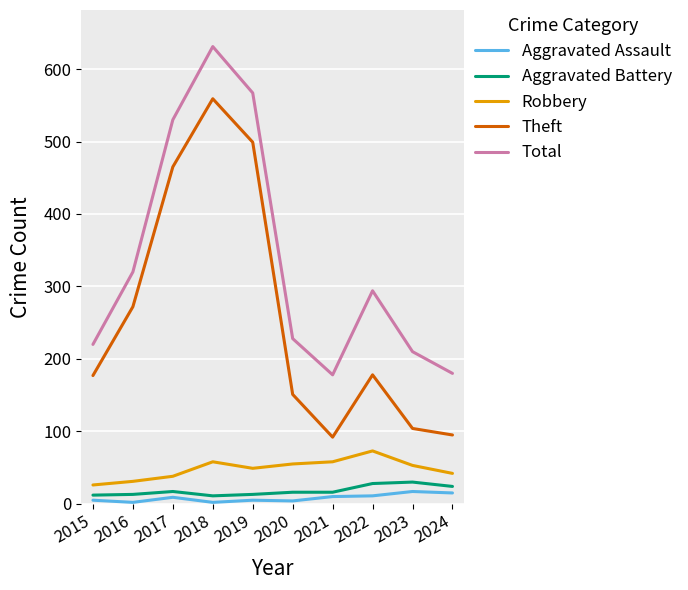

What is the difference between the second highest and minimum values in the Theft series?

407